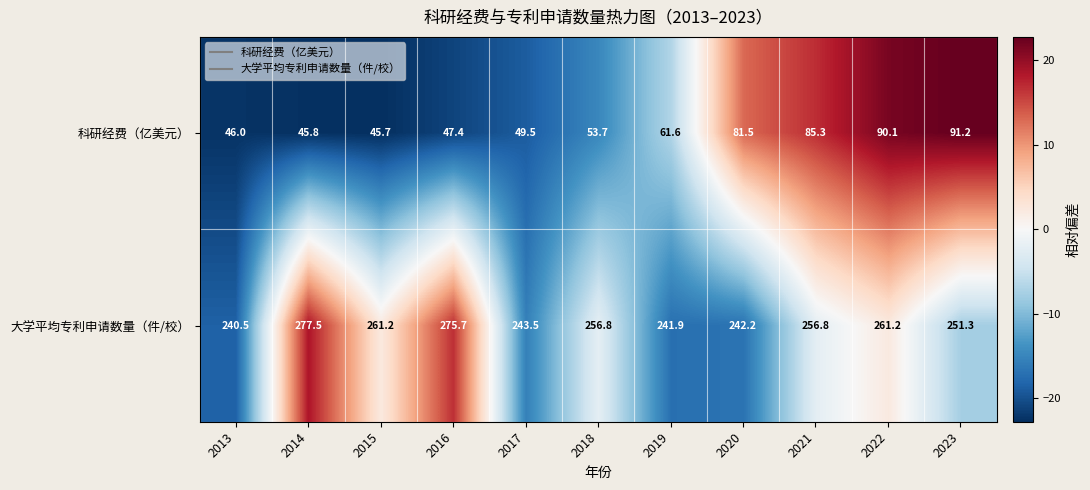

Which series has the largest total across all categories?

大学平均专利申请数量（件/校）